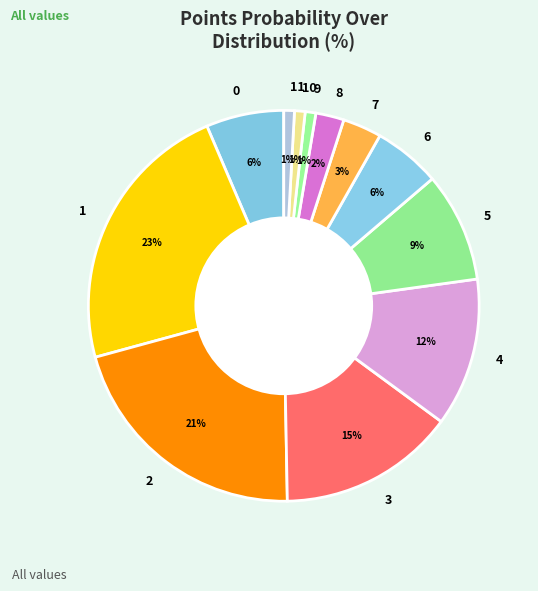

Is it true that 9 is 11% of the pie?

False